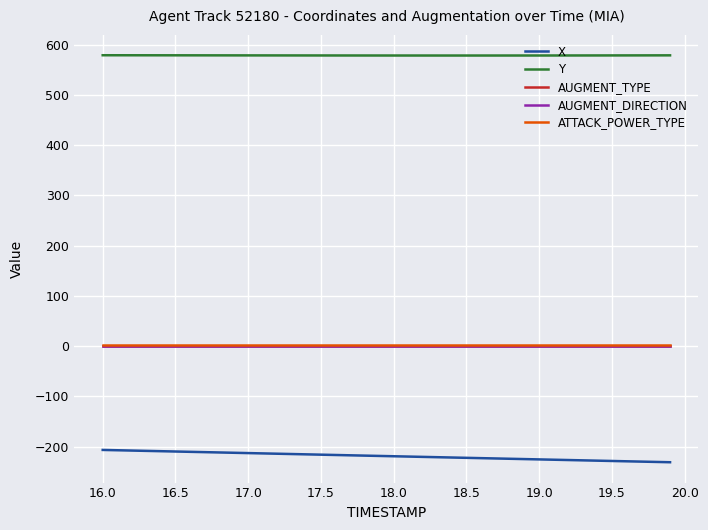

List the series in order of their peak value, highest first.

Y, ATTACK_POWER_TYPE, AUGMENT_TYPE, AUGMENT_DIRECTION, X